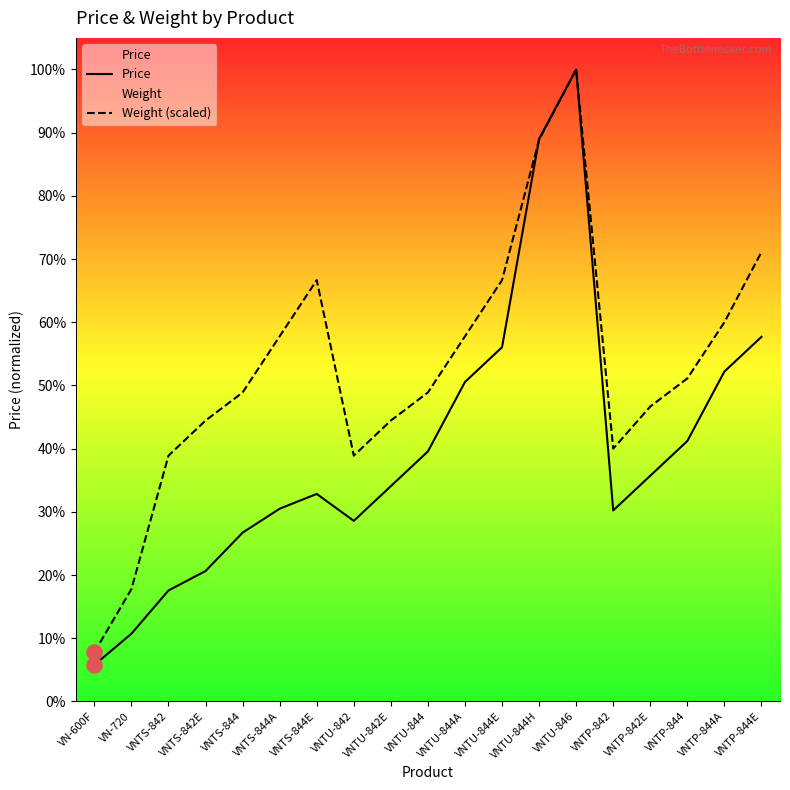

Is the value of Weight (scaled) at VNTU-842 greater than the value of Price at VNTS-844?

Yes